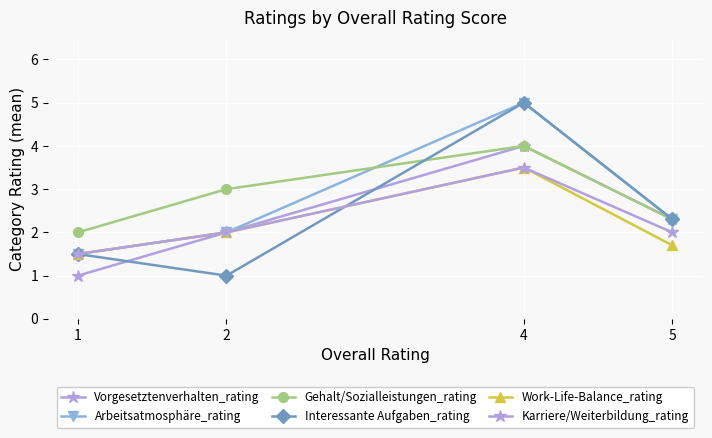

What is the sum of all Karriere/Weiterbildung_rating values?

9.0